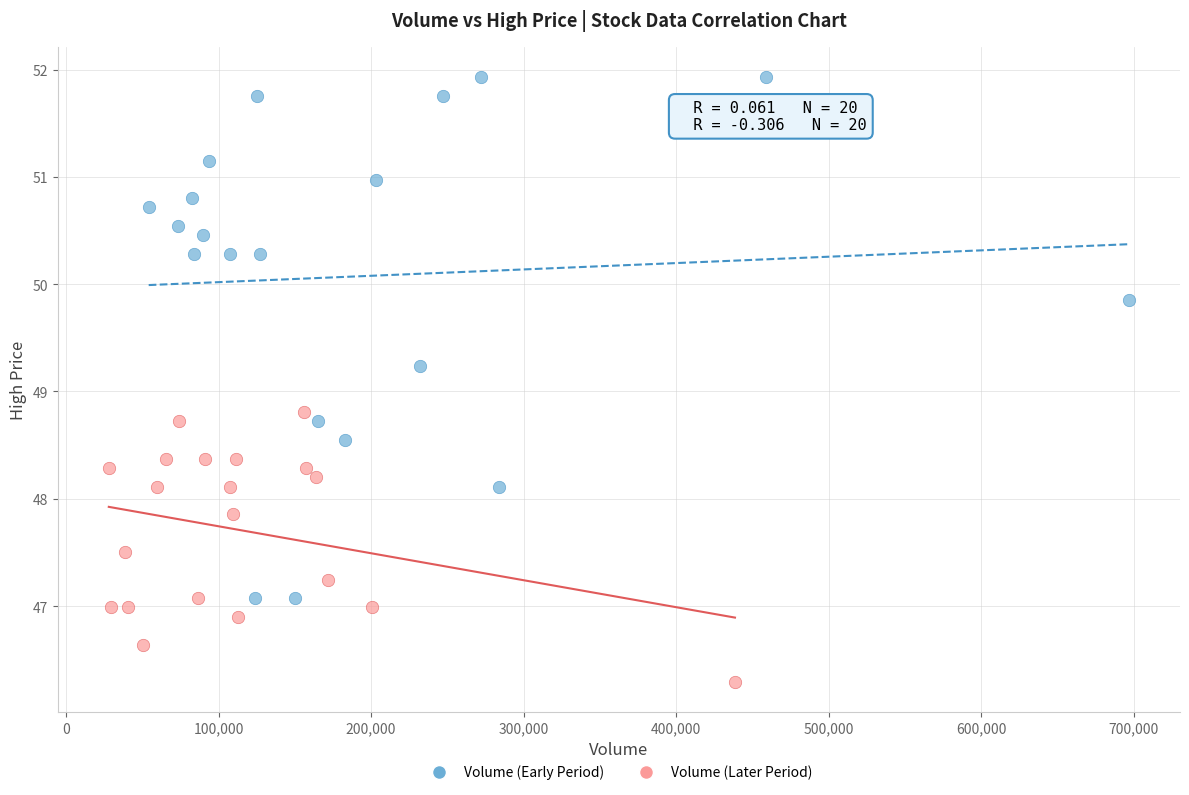

Which series contains the lowest Y value?

Volume (Later Period)